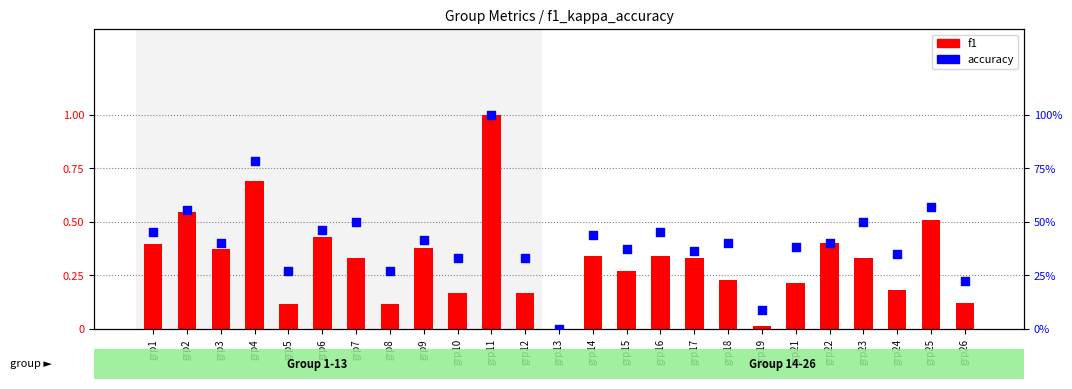

Which series has the largest Y range (max minus min)?

f1